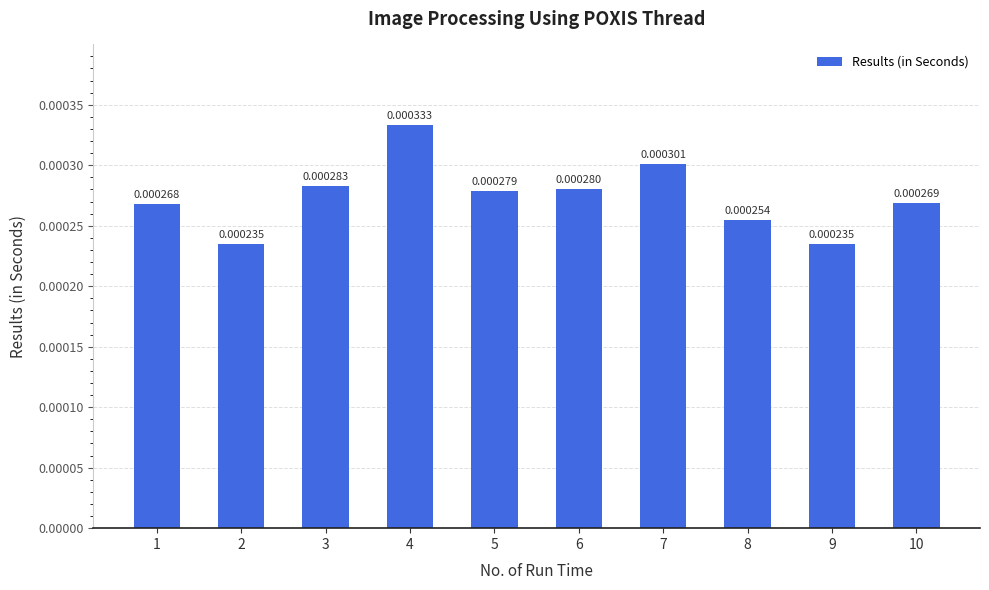

Between 1 and 3, which is larger?

3